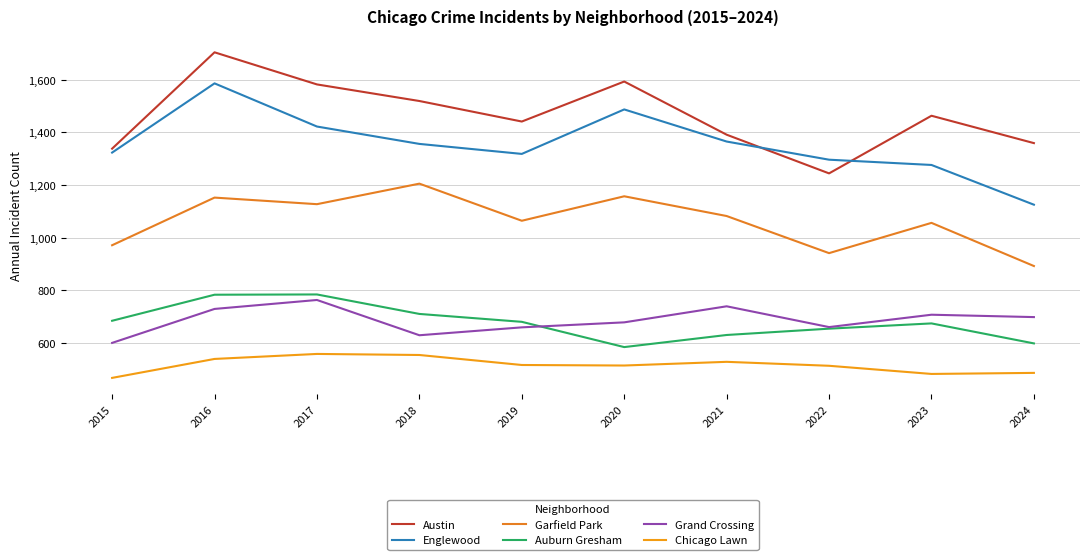

What is the difference between the highest and lowest values at 2015?

871